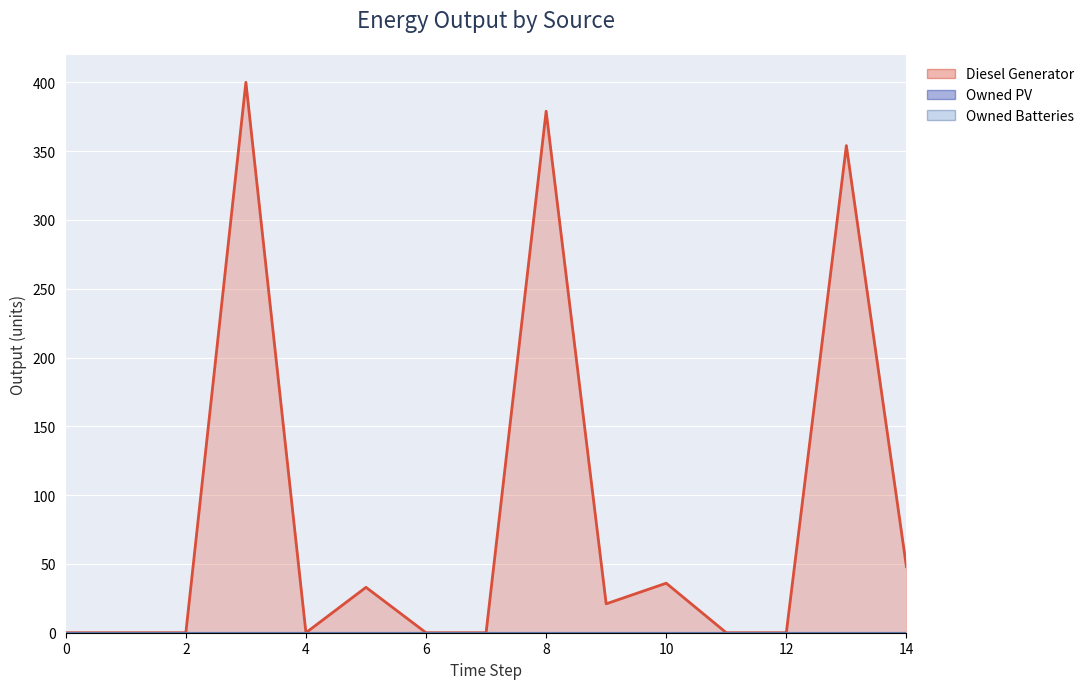

True or false: Diesel Generator has more than 0 points higher than both neighbors.

True